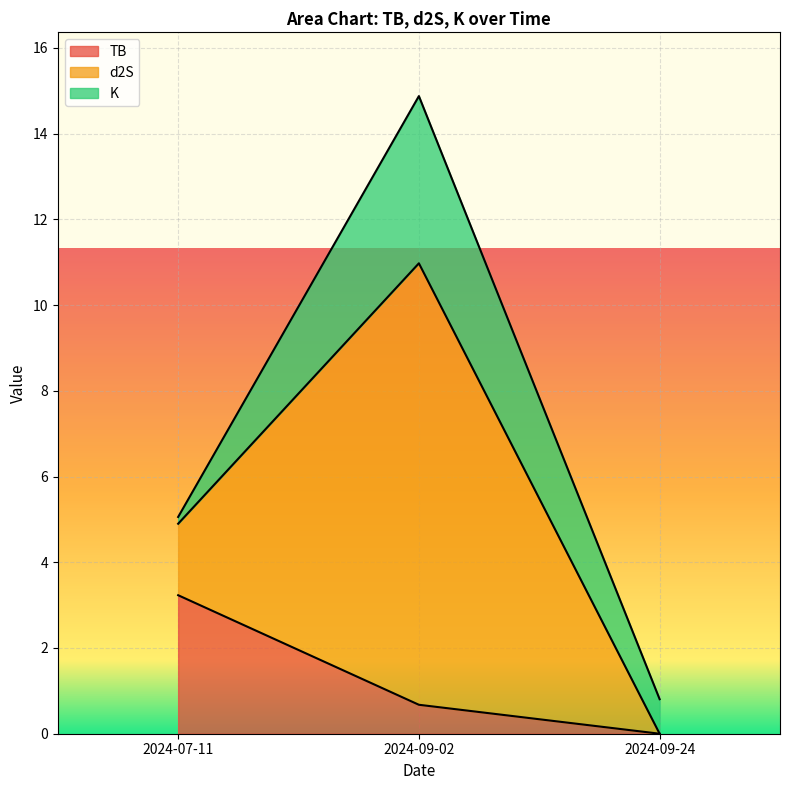

Which series has the largest total across all categories?

d2S